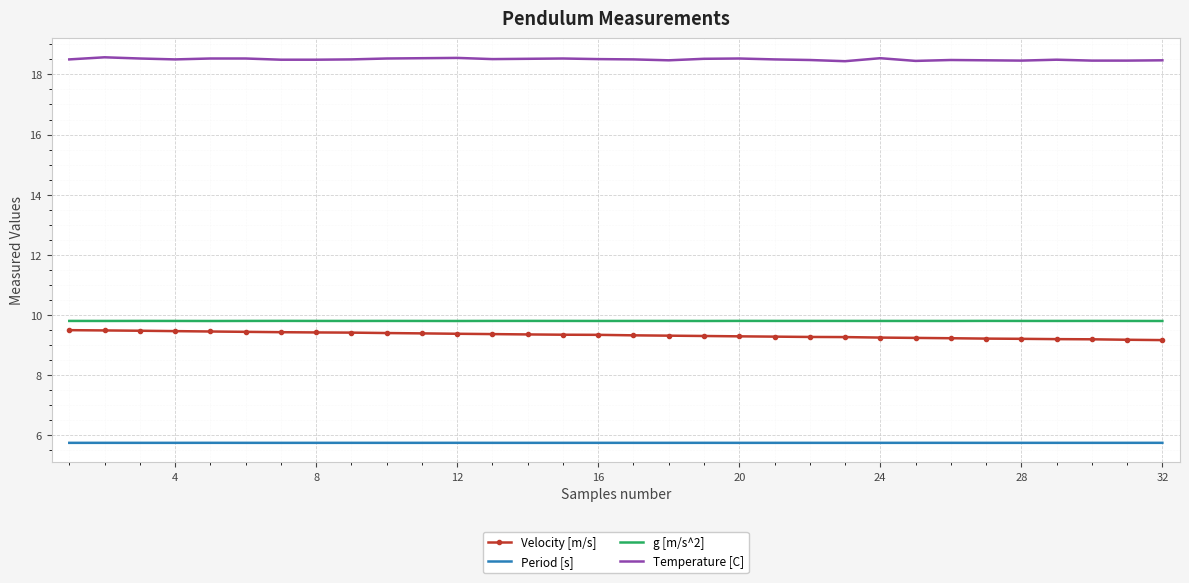

What are all the series names shown in the legend?

Velocity [m/s], Period [s], g [m/s^2], Temperature [C]